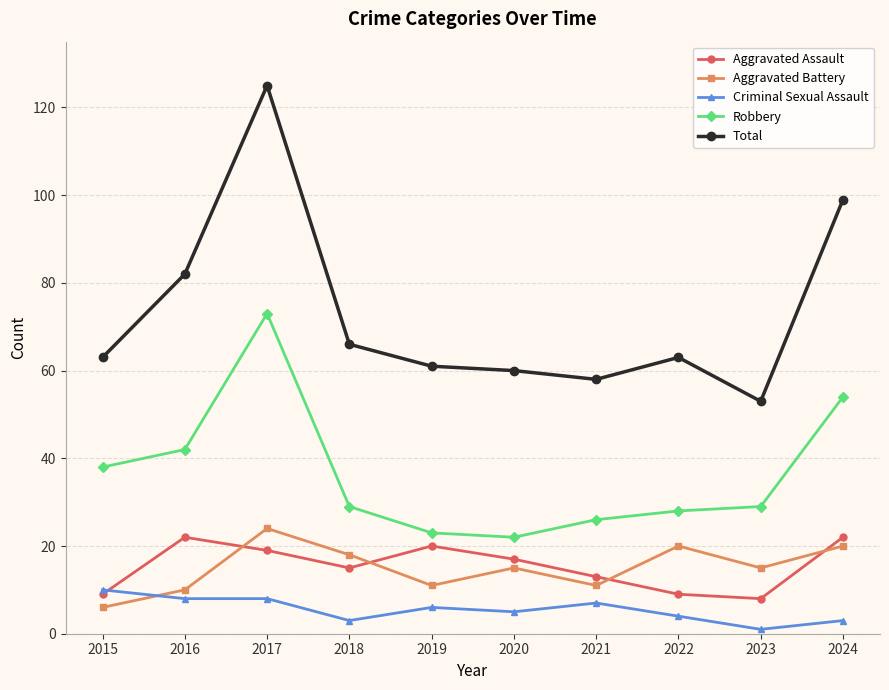

Between 2017 and 2023, which series saw the biggest shift?

Total